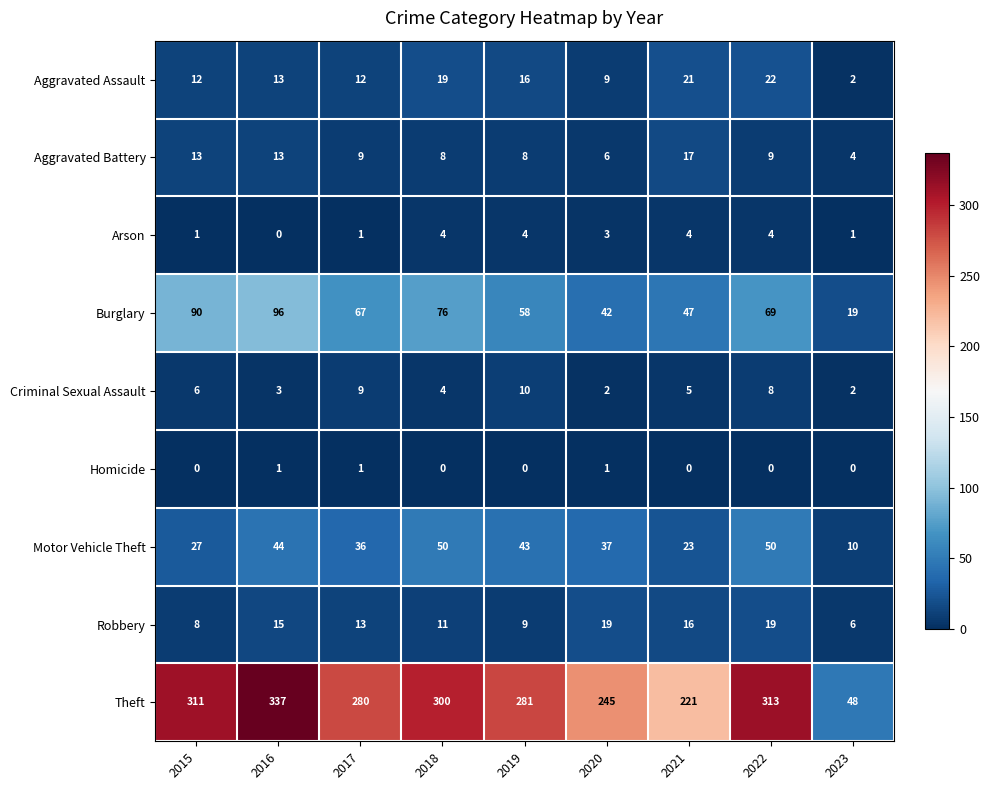

Is it true that Arson equals 4 at 2021?

True